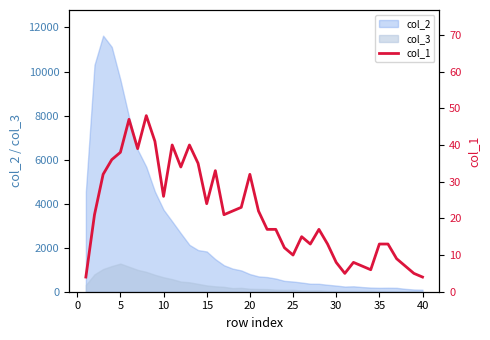

How many lines are shown in the chart?

1